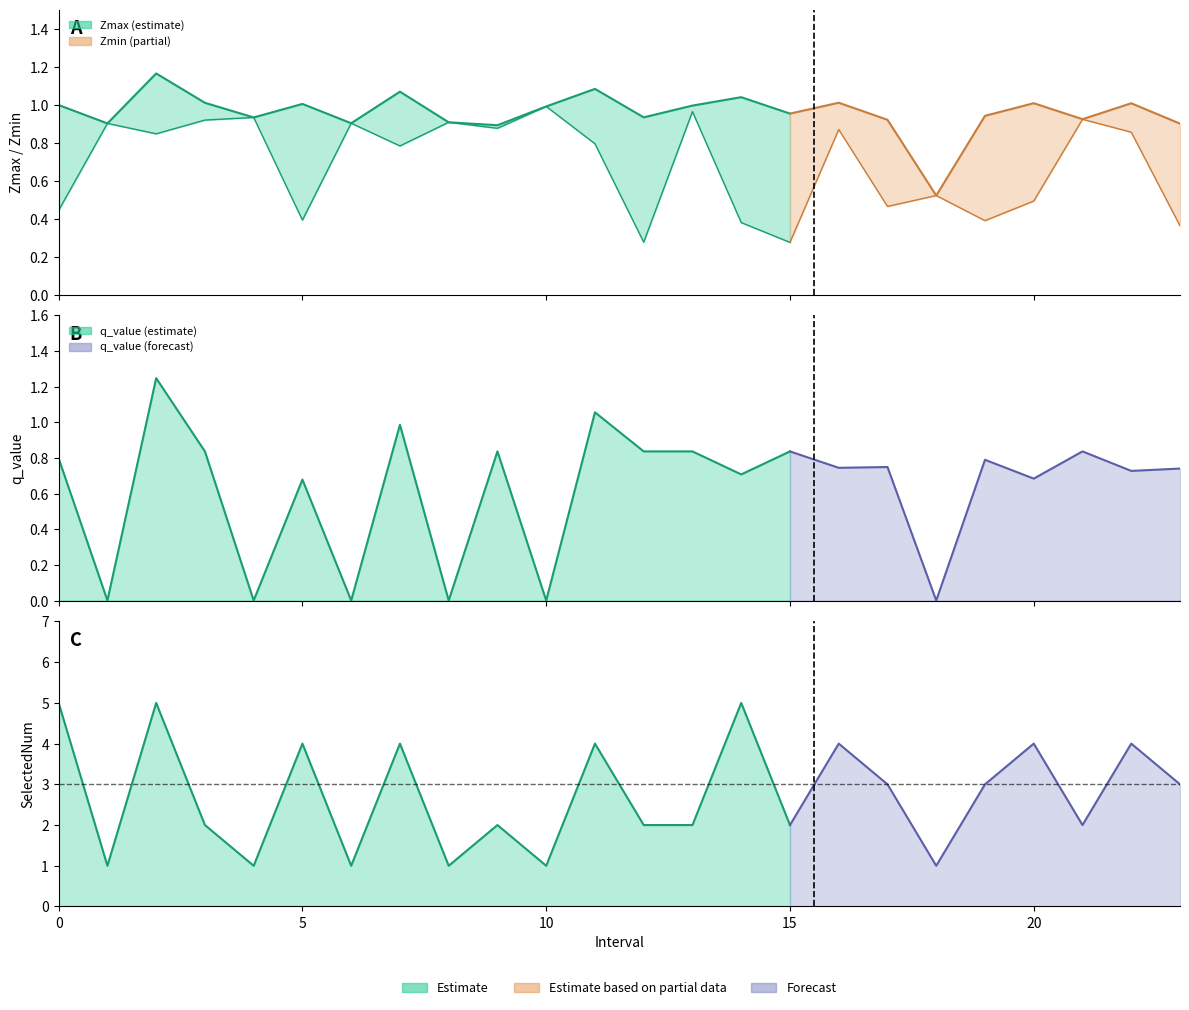

Rank the categories by q_value value from highest to lowest.

2, 11, 7, 3, 9, 12, 13, 15, 21, 0, 19, 17, 16, 23, 22, 14, 20, 5, 1, 4, 6, 8, 10, 18